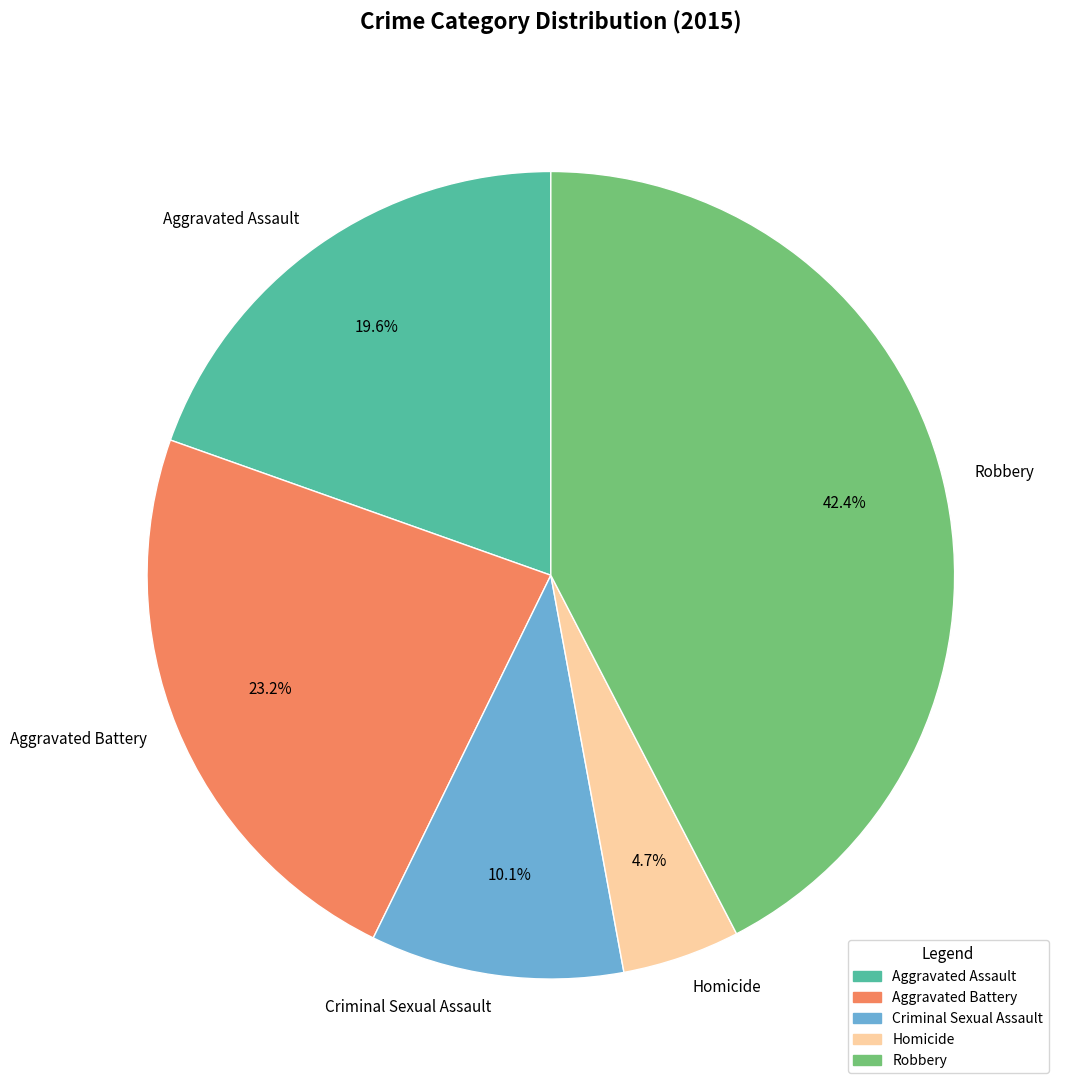

What is the ratio of the value at Aggravated Assault to the value at Robbery?

0.5